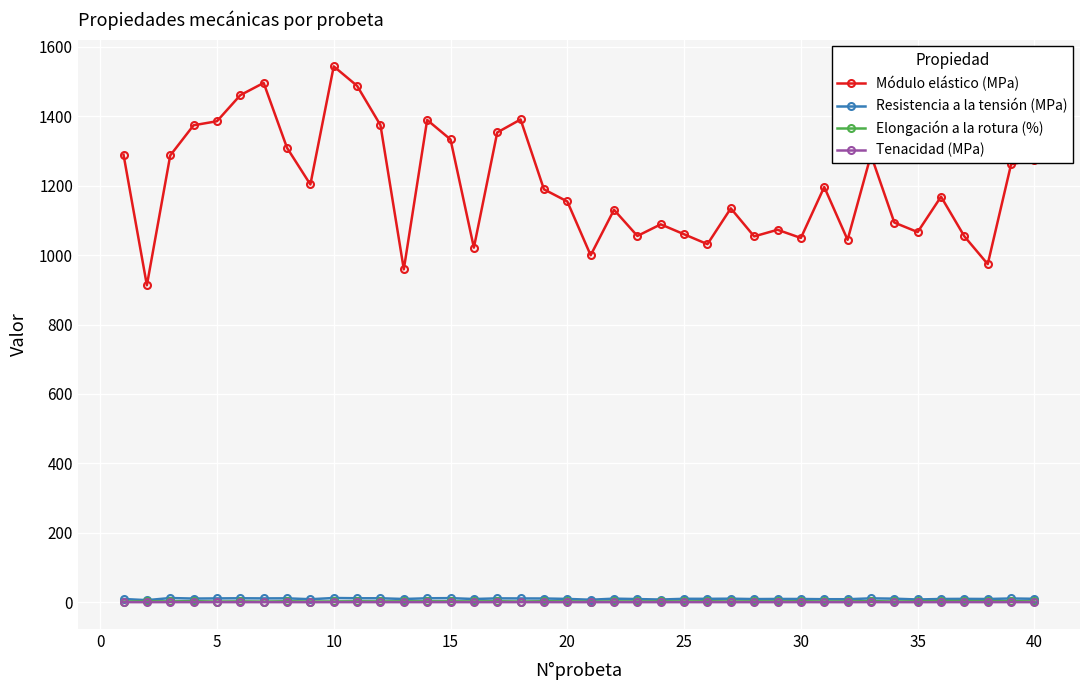

How many values in the Elongación a la rotura (%) series exceed 2?

33